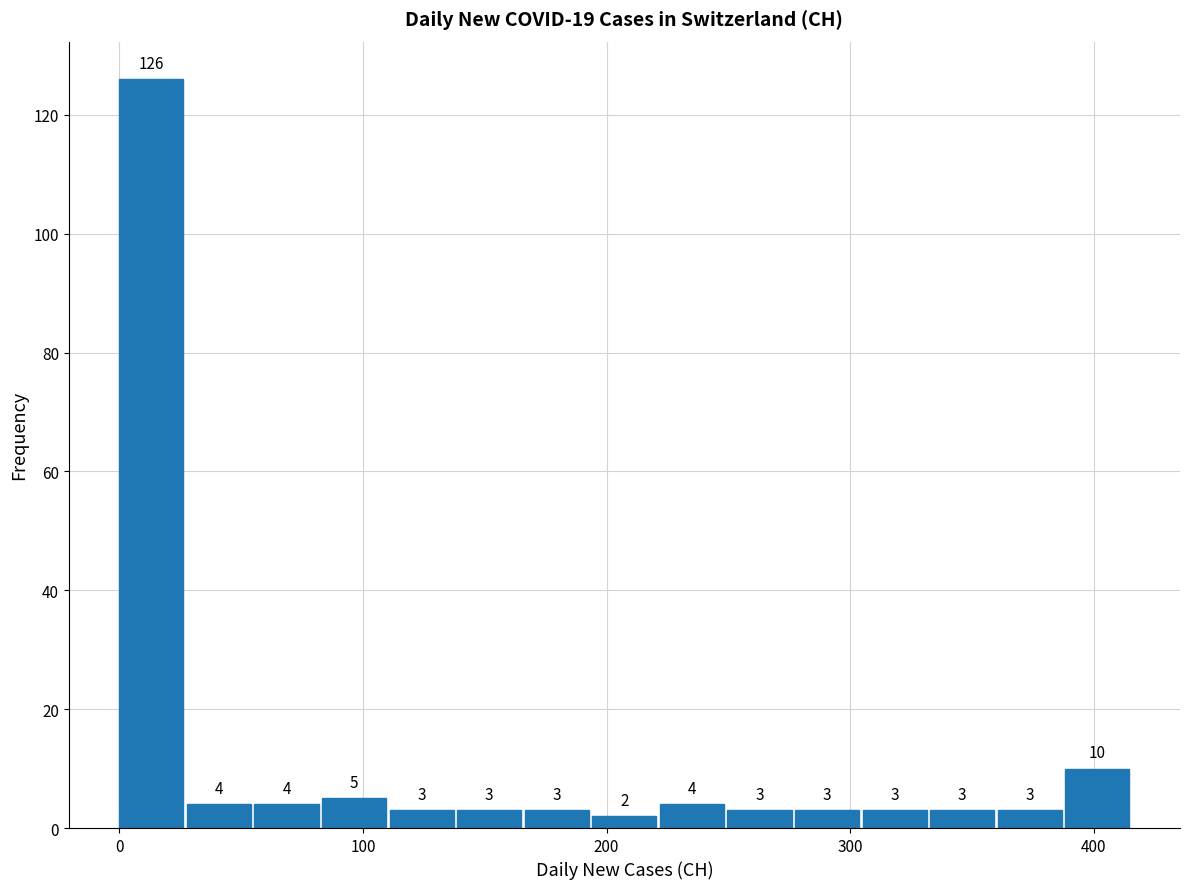

Around what value on the x-axis is the tallest bar? Give the approximate position of its centre, as read against the axis.

10